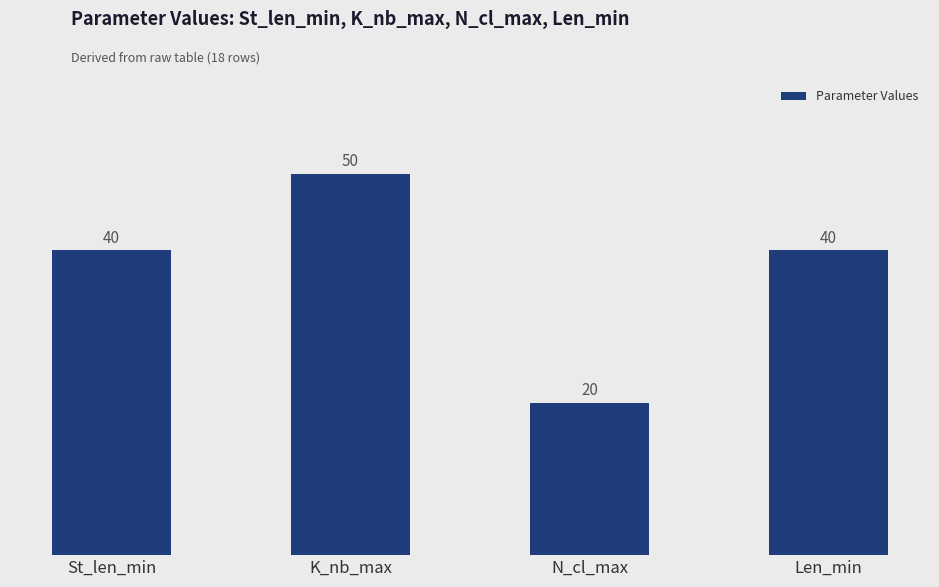

What is the label of the 1st bar from the right?

Len_min